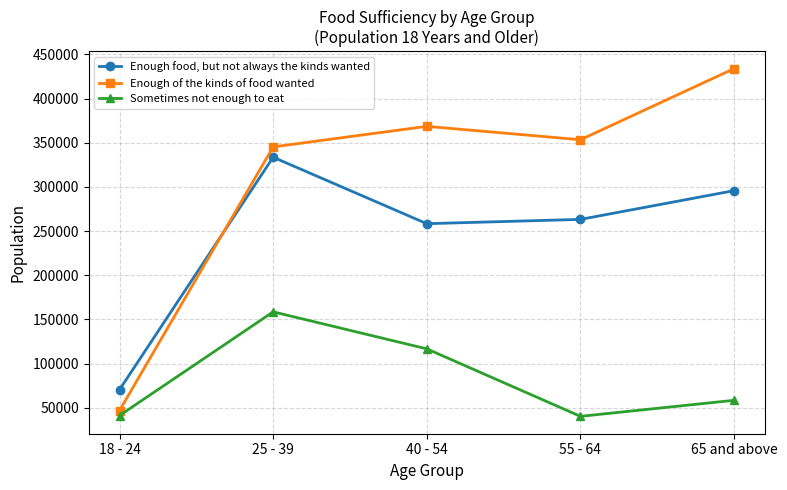

What are all the series names shown in the legend?

Enough food, but not always the kinds wanted, Enough of the kinds of food wanted, Sometimes not enough to eat